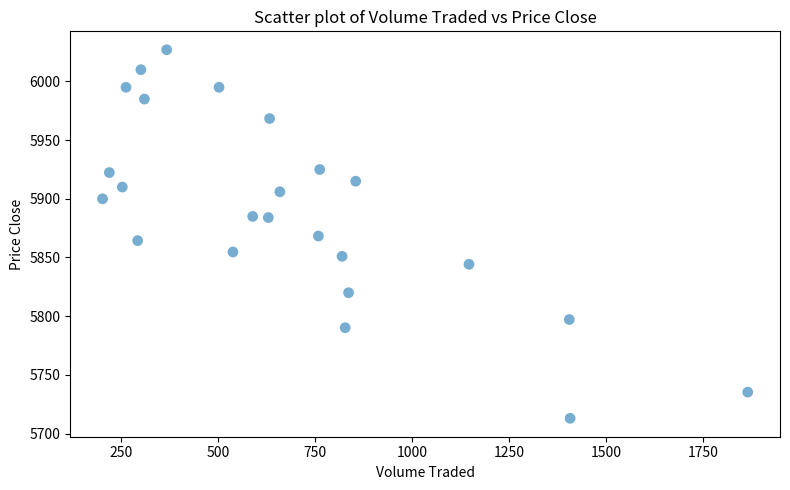

What is the range of X values (max minus min)?

1662.6